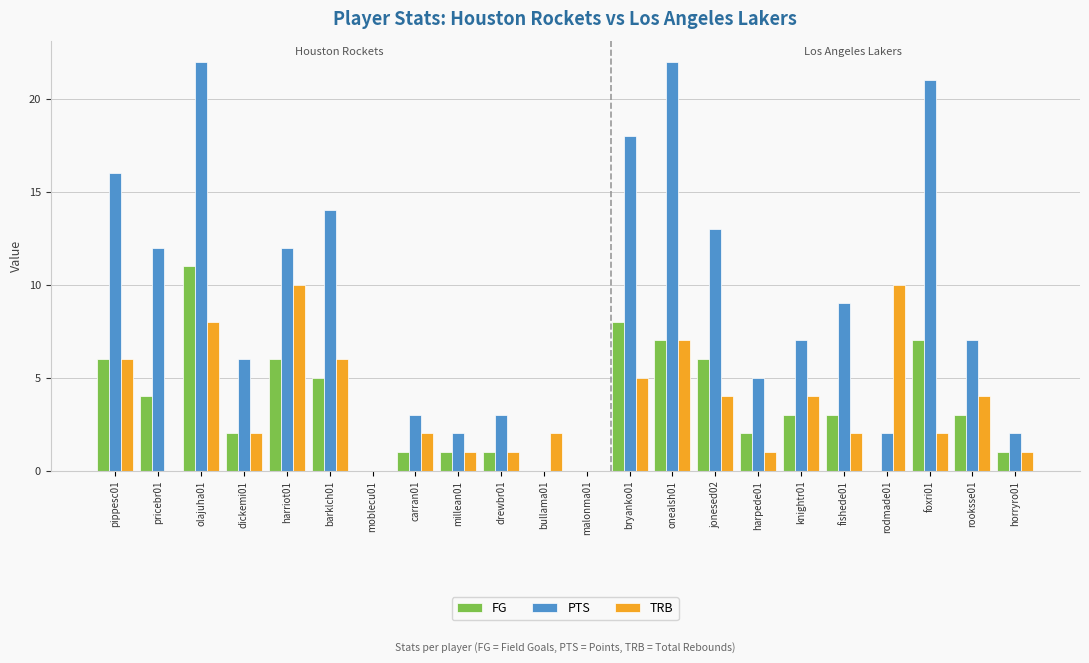

What is the maximum value for FG?

11